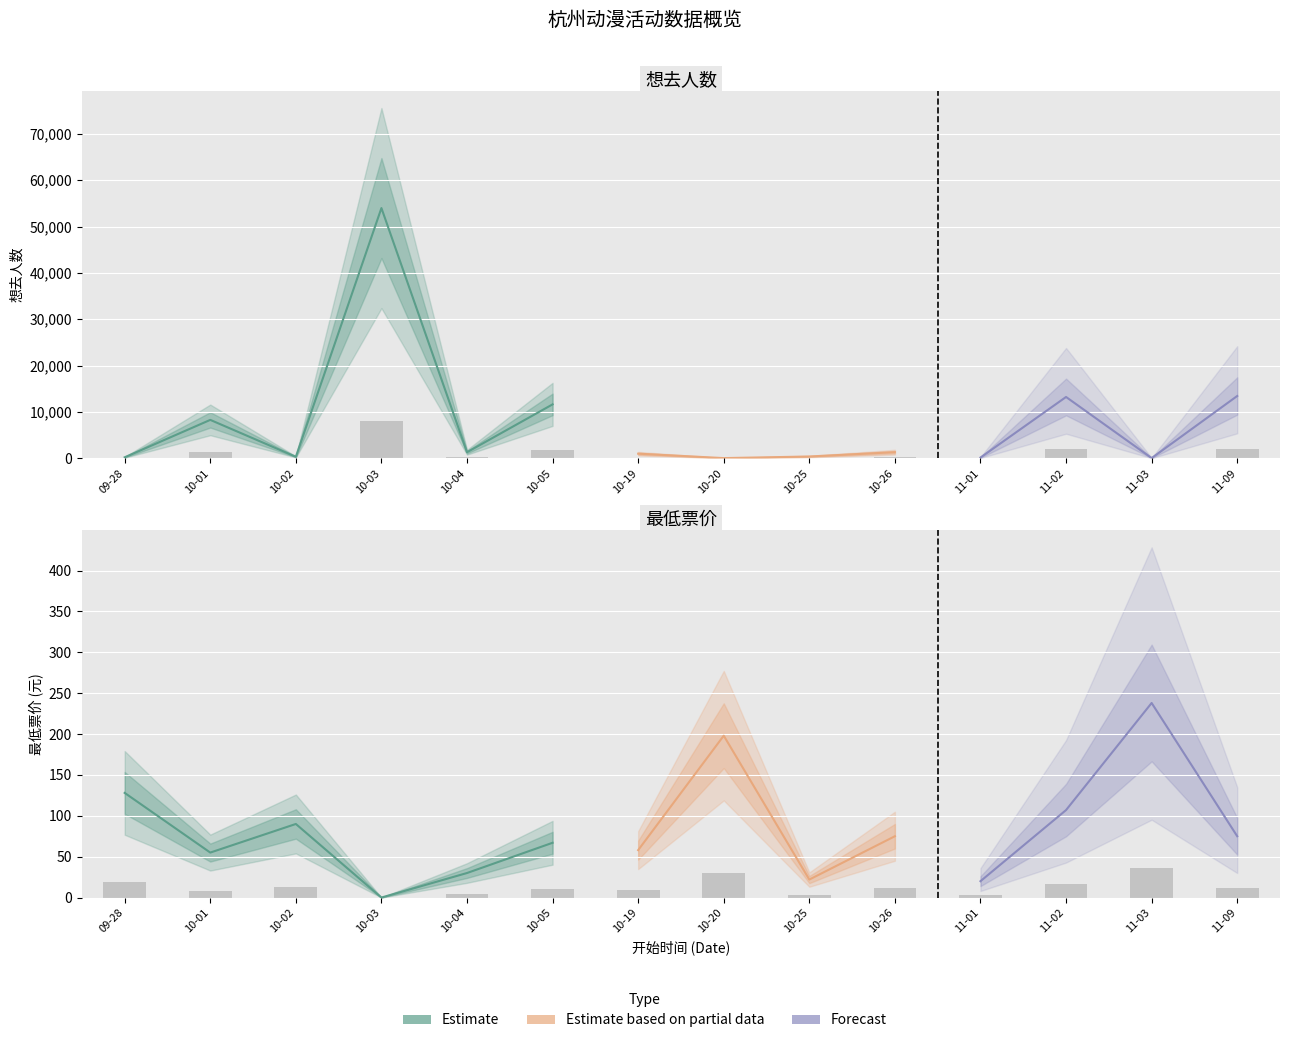

What is the average value of the 最低票价 series?

12.5